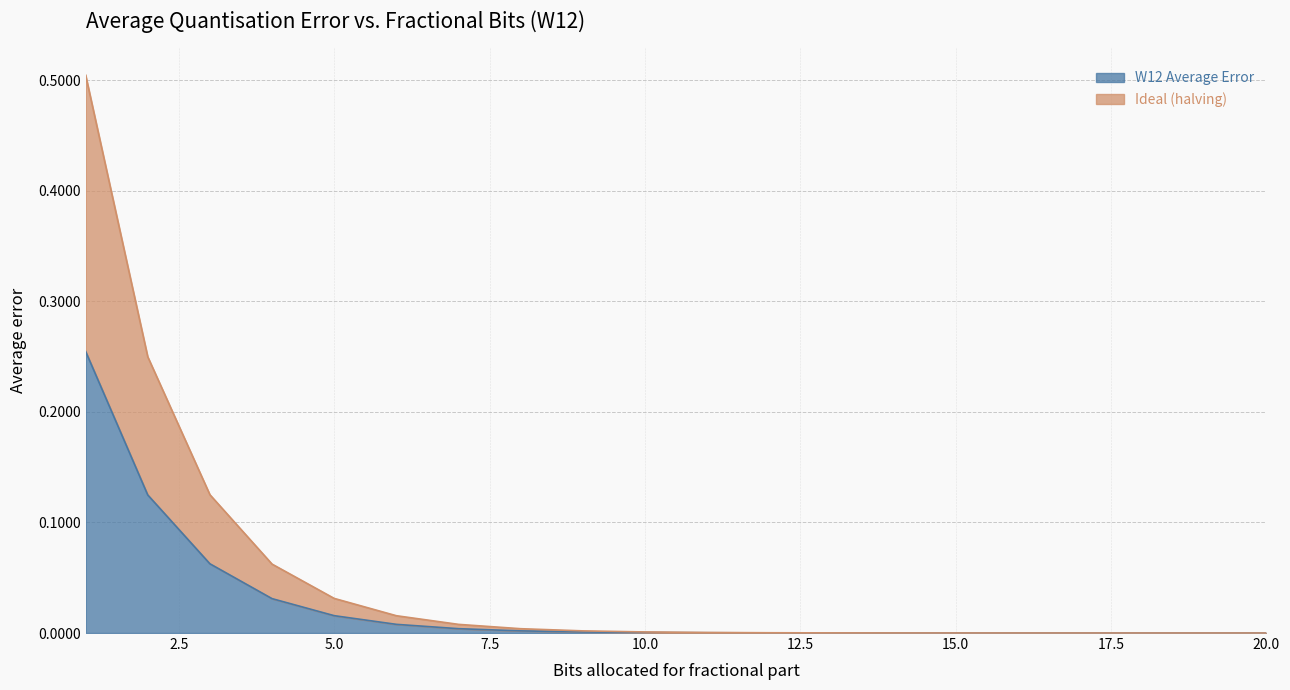

The W12 Average Error series shows 0.0 at 17. True or false?

True